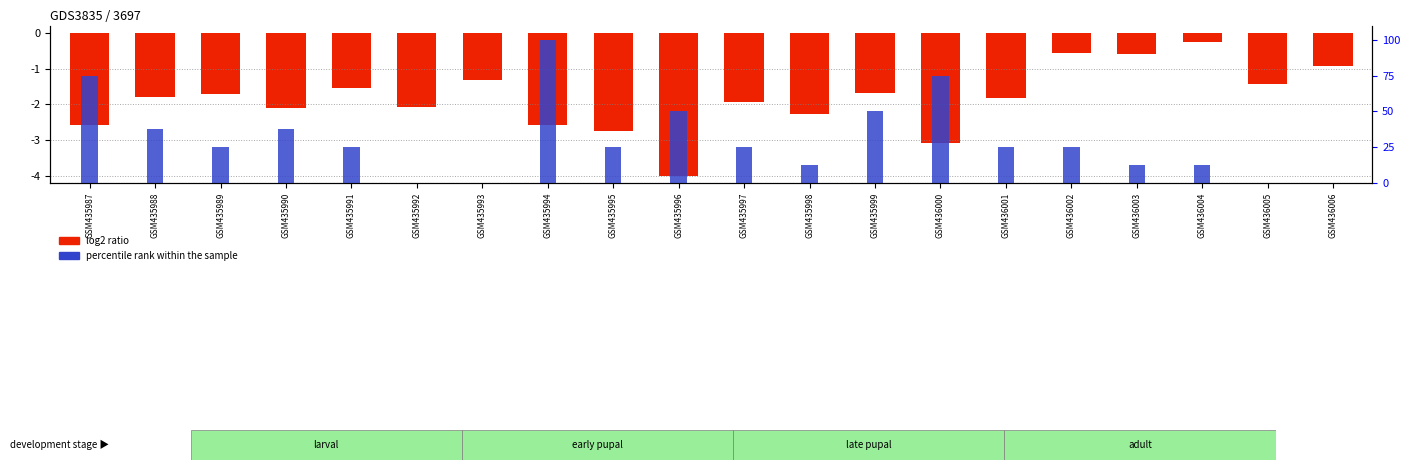

Reading left to right, extract all data points from this chart.

-2.6	-1.8	-1.7	-2.1	-1.5	-2.1	-1.3	-2.6	-2.7	-4.0	-1.9	-2.3	-1.7	-3.1	-1.8	-0.6	-0.6	-0.3	-1.4	-0.9